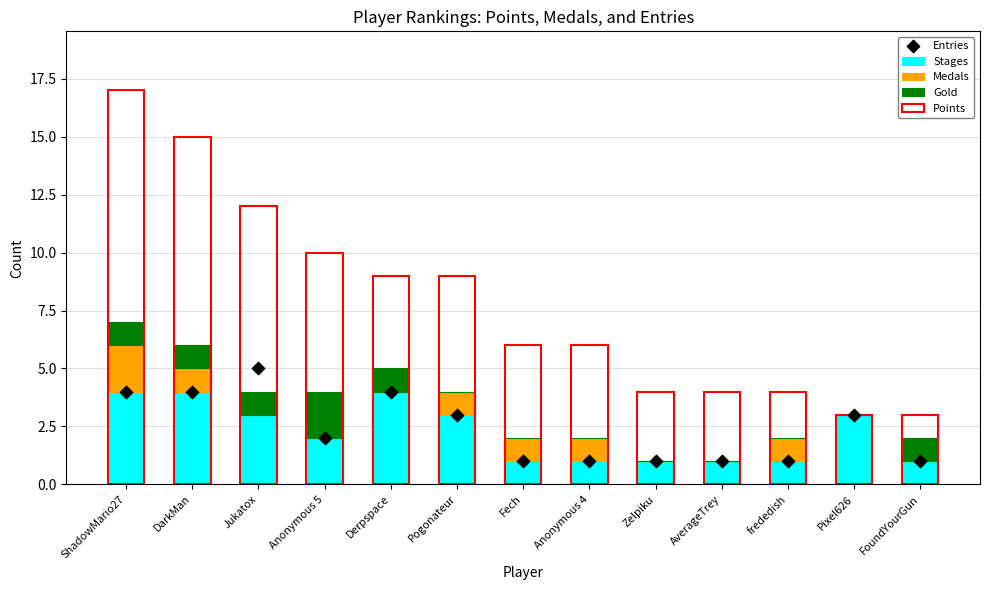

Which series contains the lowest Y value?

Medals